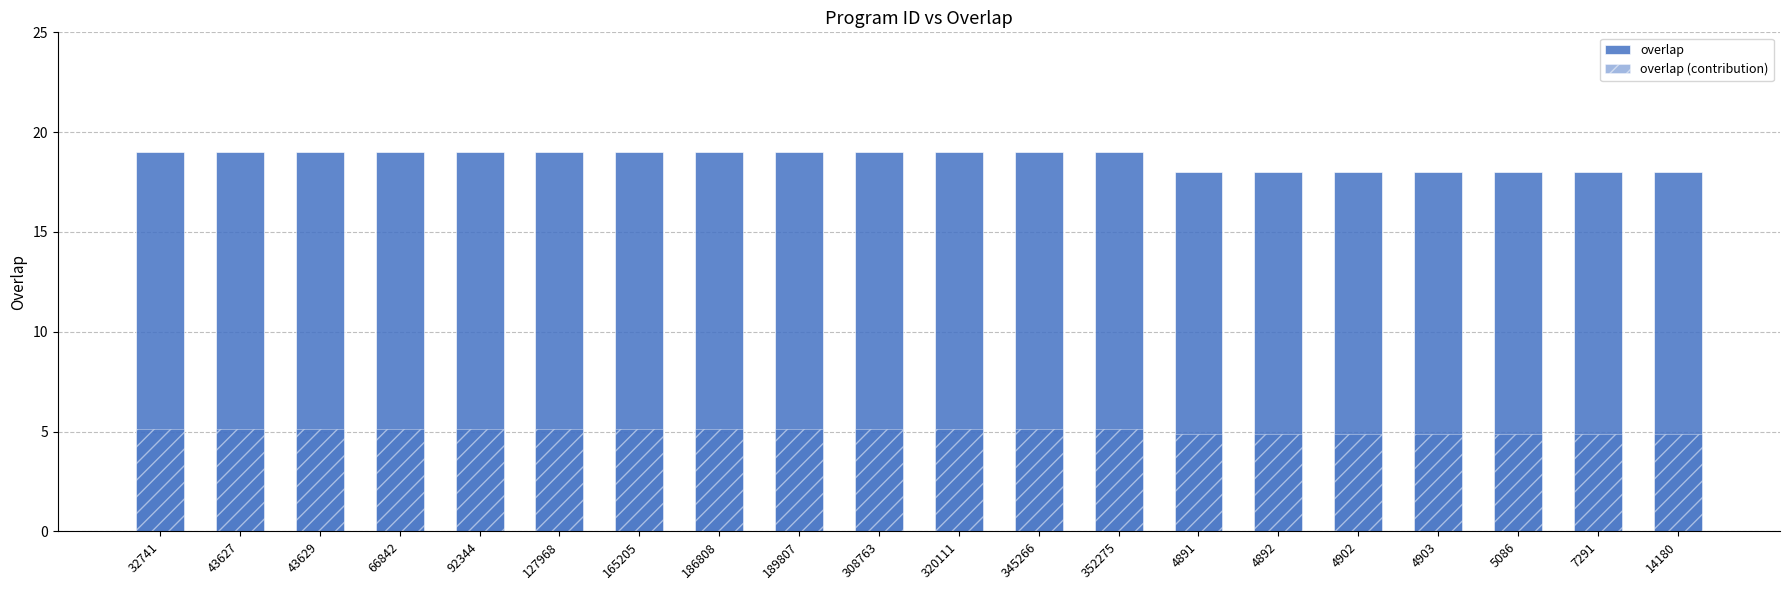

At which category is the sum across all series the highest?

32741